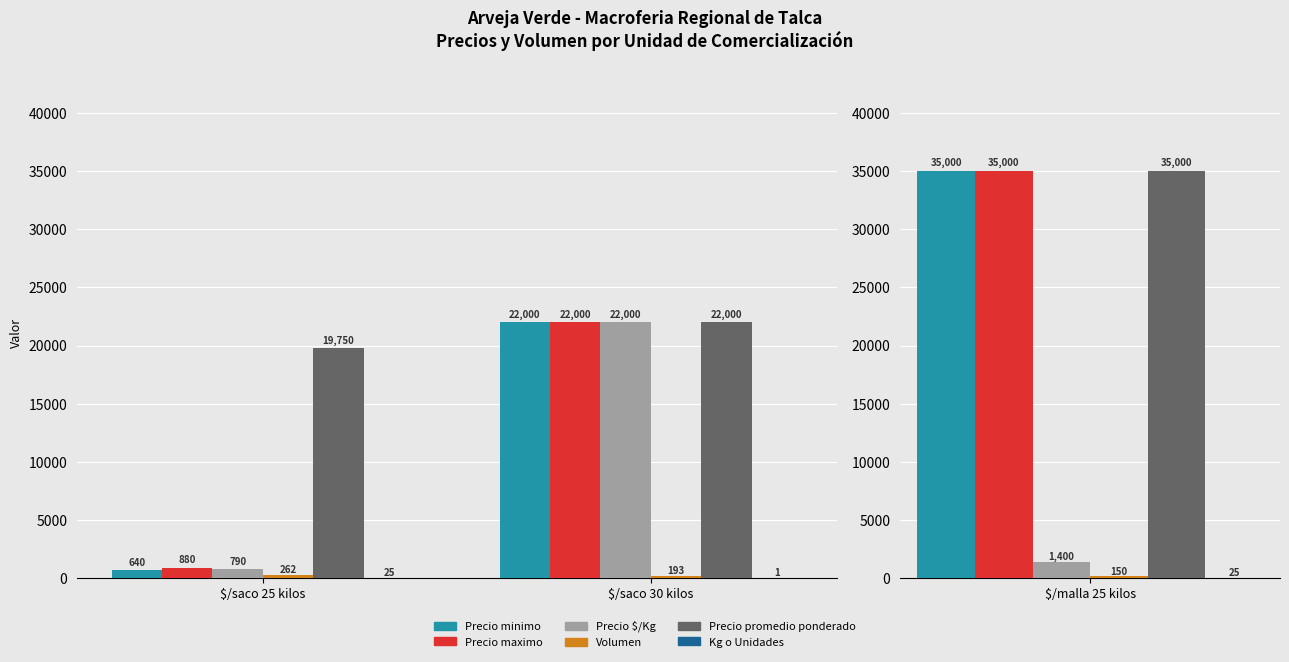

At which label is Precio maximo closest to 11440?

$/saco 25 kilos